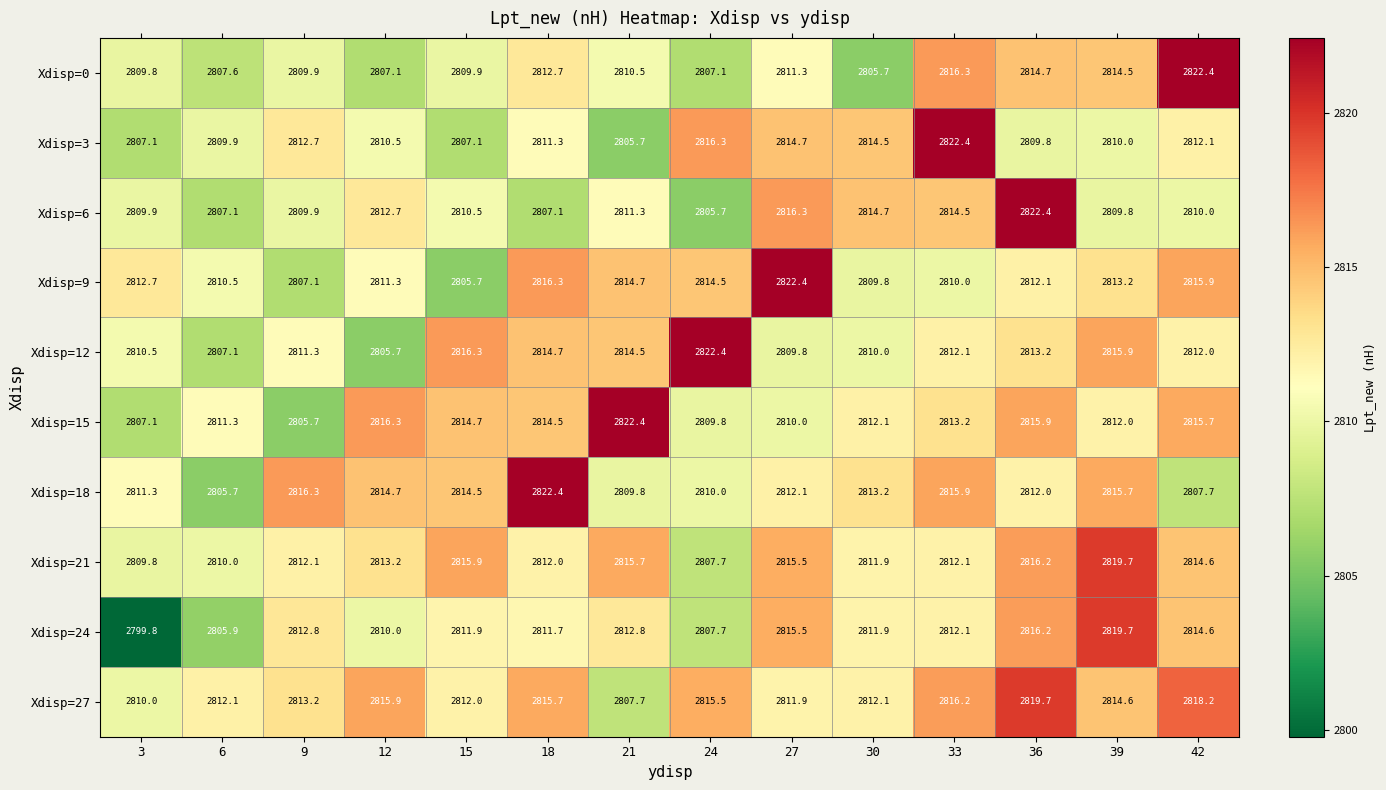

The value of Xdisp=27 at 39 is 2814.6. True or false?

True